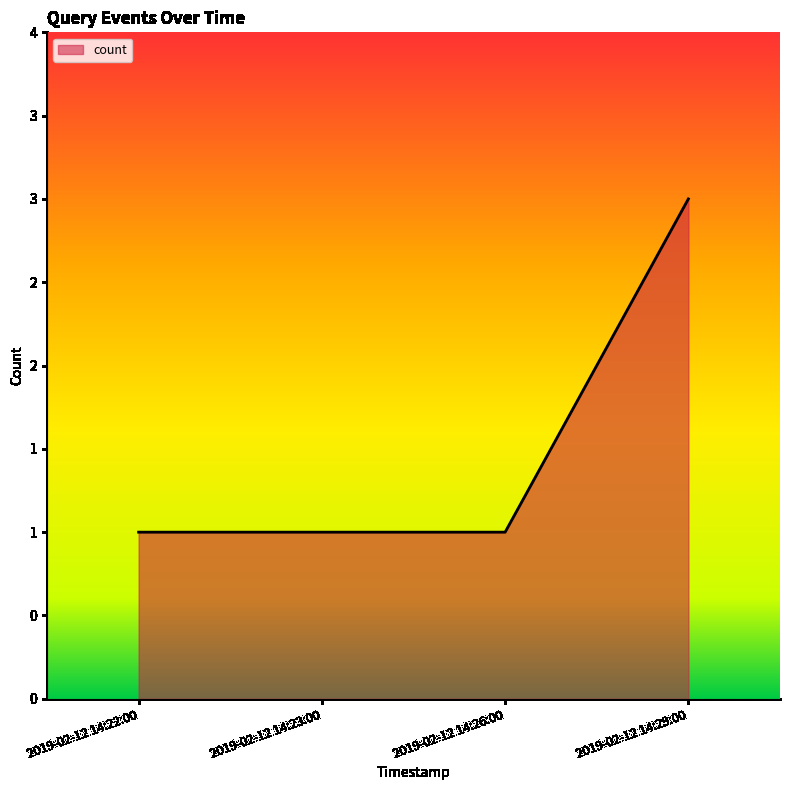

Does the chart display data point markers on the line(s)?

No